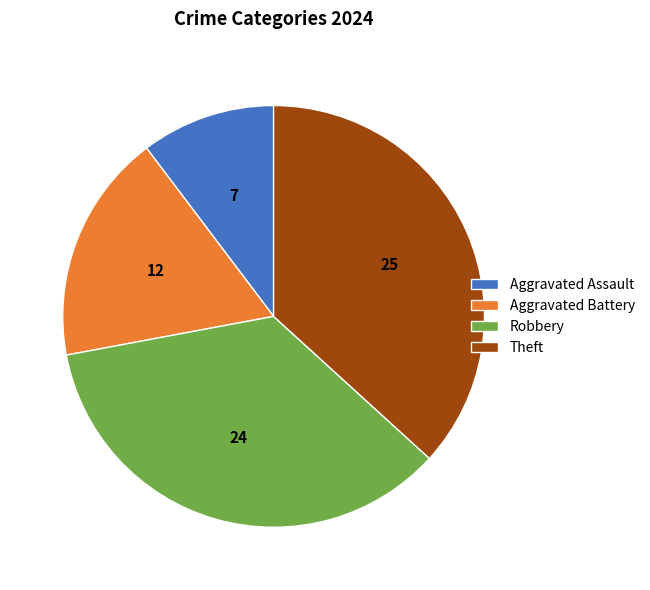

Do Theft and Robbery together represent more than half of the pie?

Yes